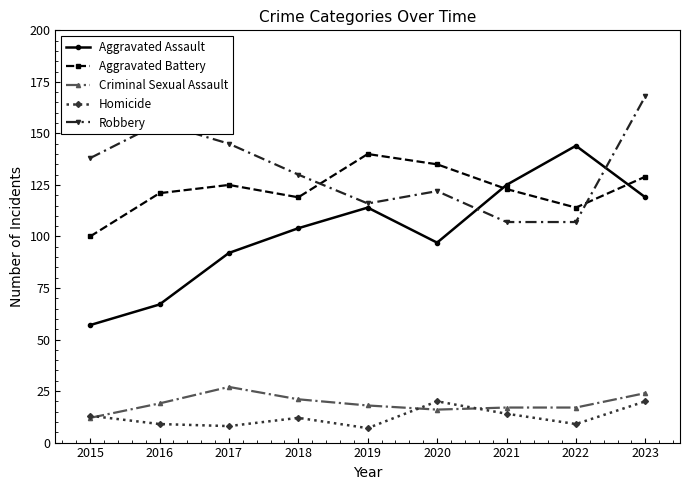

What is the sum of all Robbery values?

1188